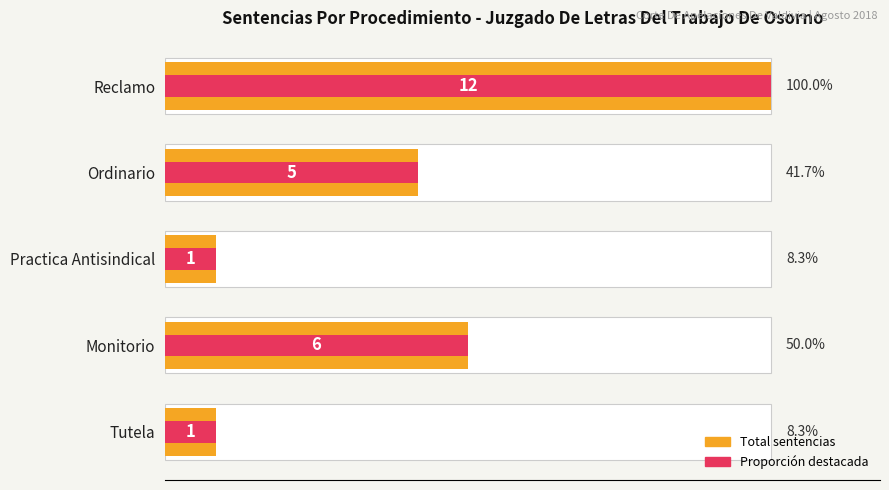

Between Reclamo and Ordinario, which is larger?

Reclamo